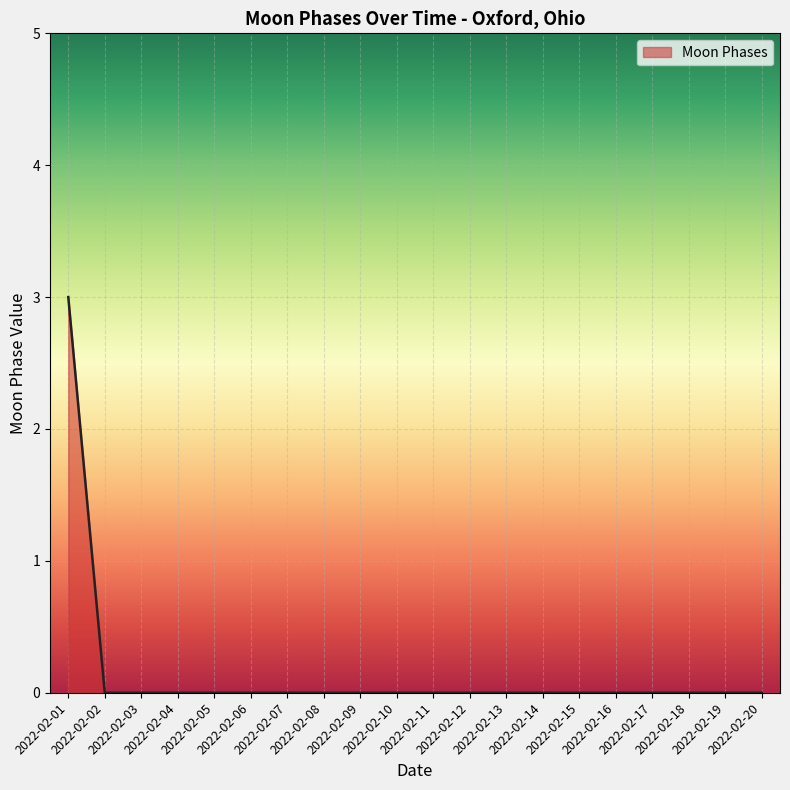

What is the difference between the maximum and minimum values?

3